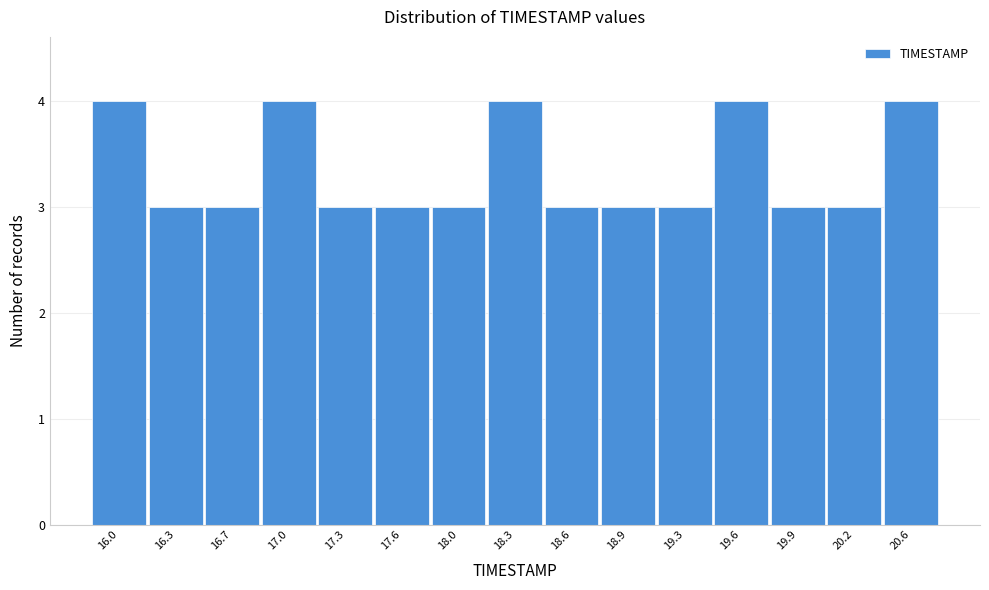

Reading left to right, what are all the values shown in this chart?

16.0=4	16.3=3	16.7=3	17.0=4	17.3=3	17.6=3	18.0=3	18.3=4	18.6=3	18.9=3	19.3=3	19.6=4	19.9=3	20.2=3	20.6=4